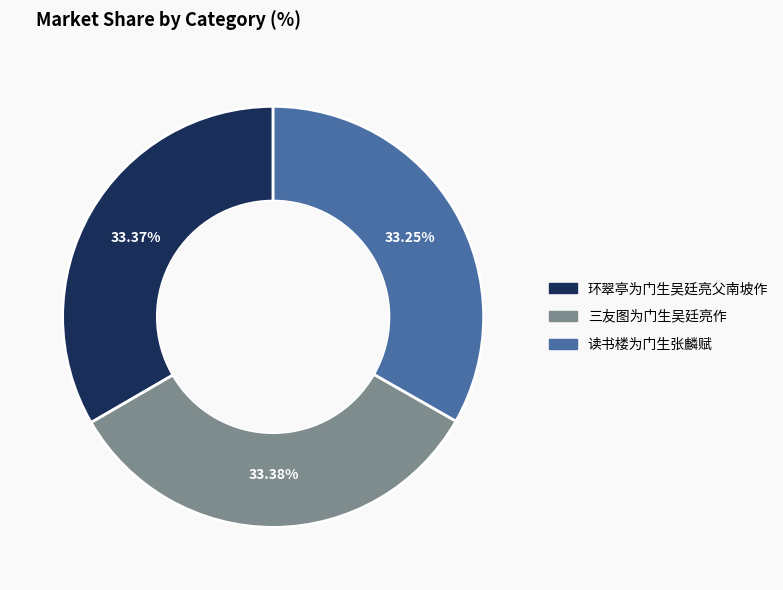

Does 环翠亭为门生吴廷亮父南坡作 account for over 50% of the chart?

No